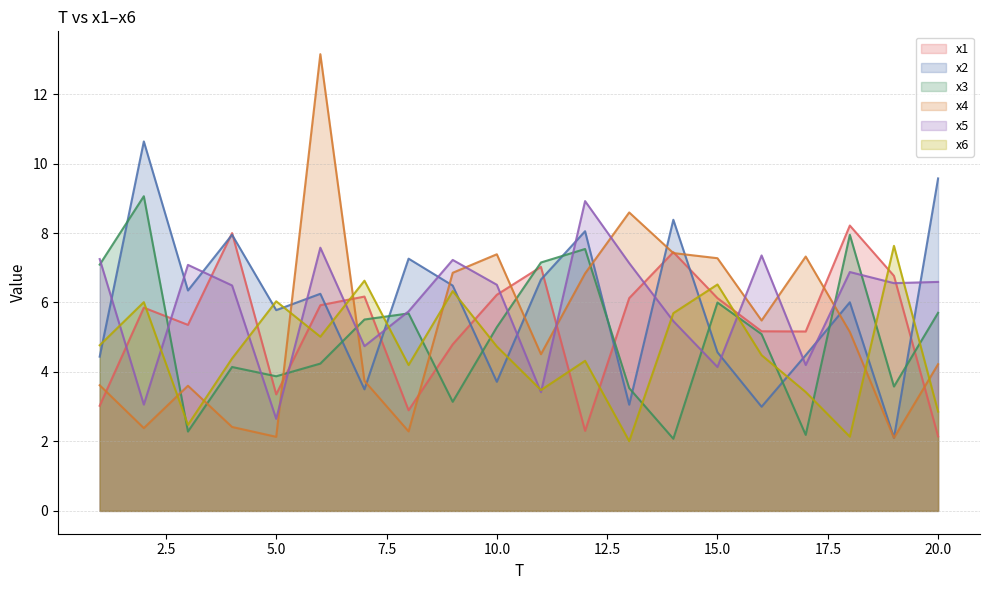

The value of x3 at 20.0 is 8.6. True or false?

False